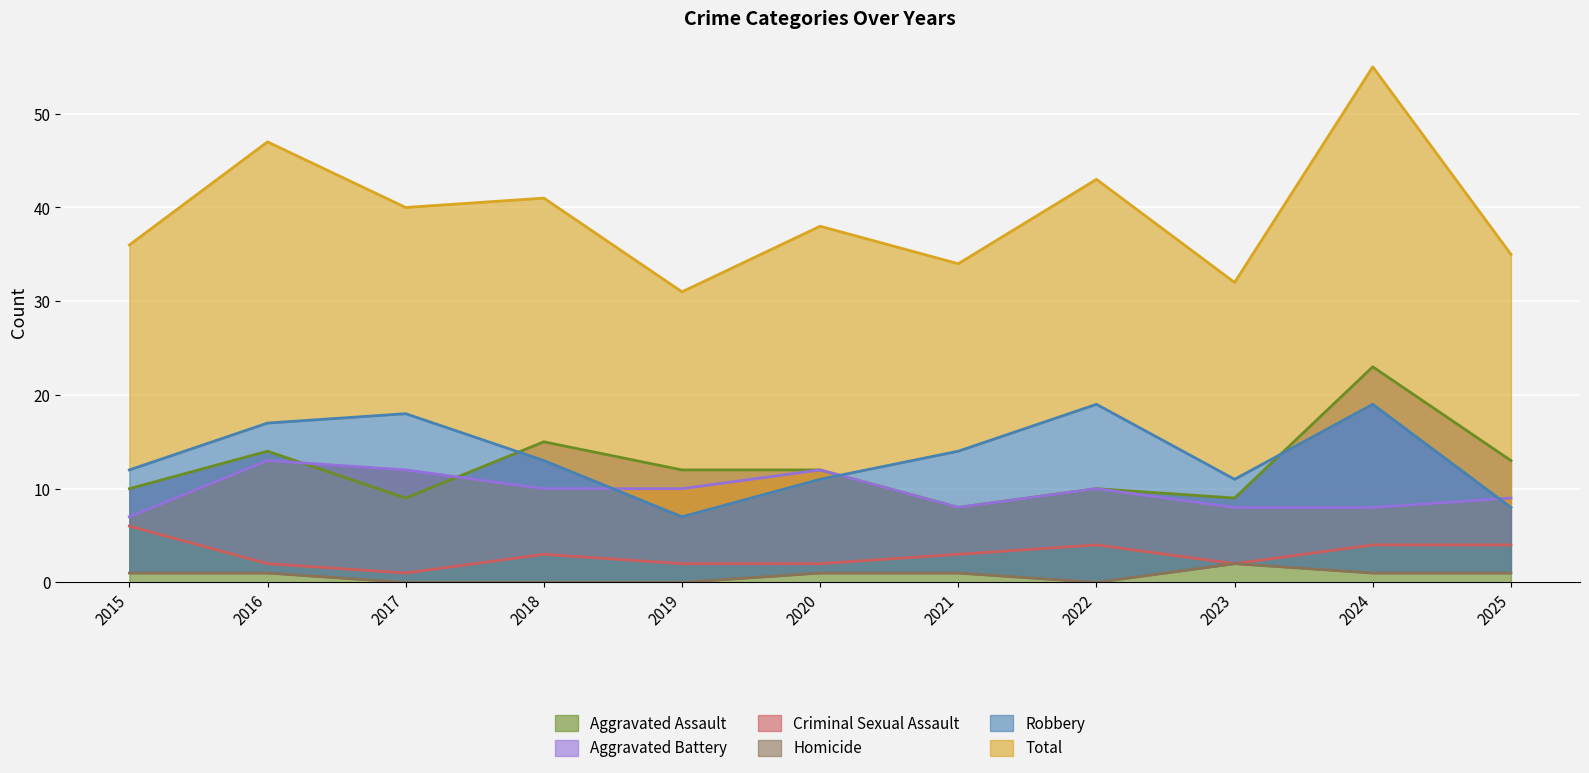

What value does the Robbery series have at 2021?

14